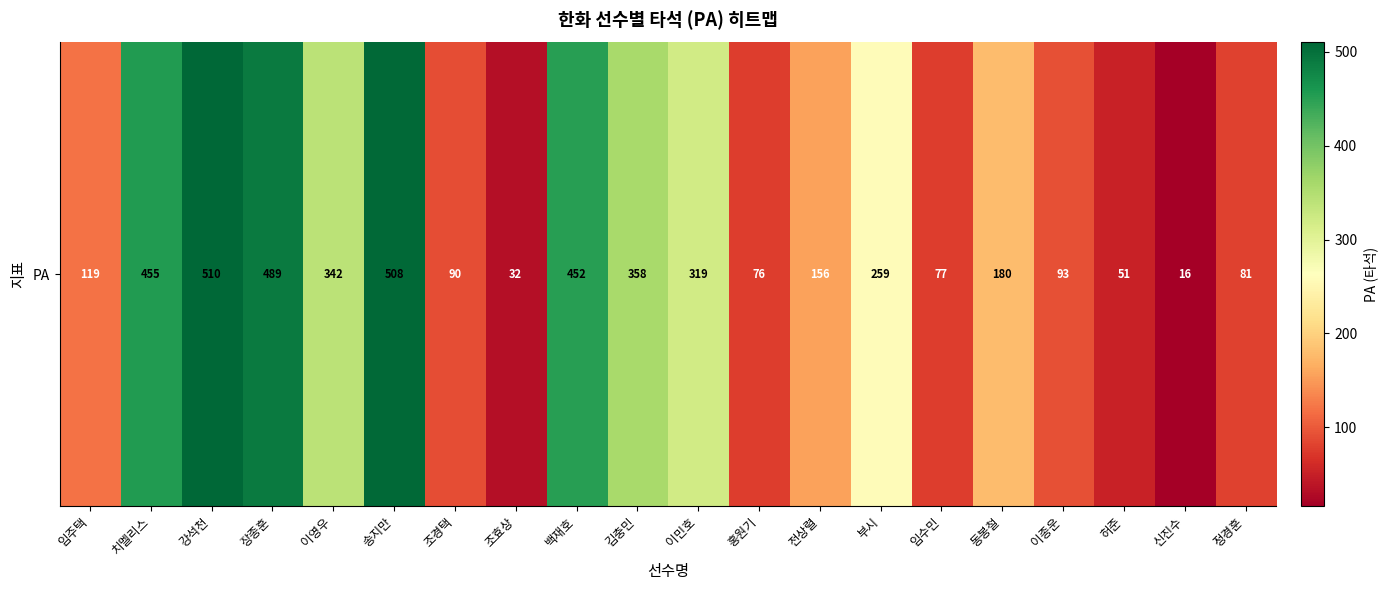

What is the minimum value shown in the chart?

16